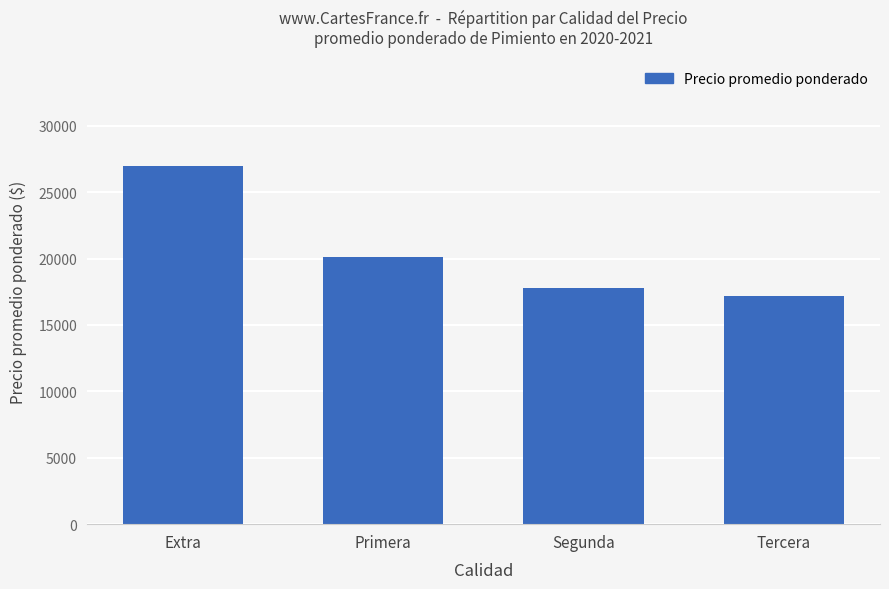

True or false: the data shows 17162 at Tercera.

True